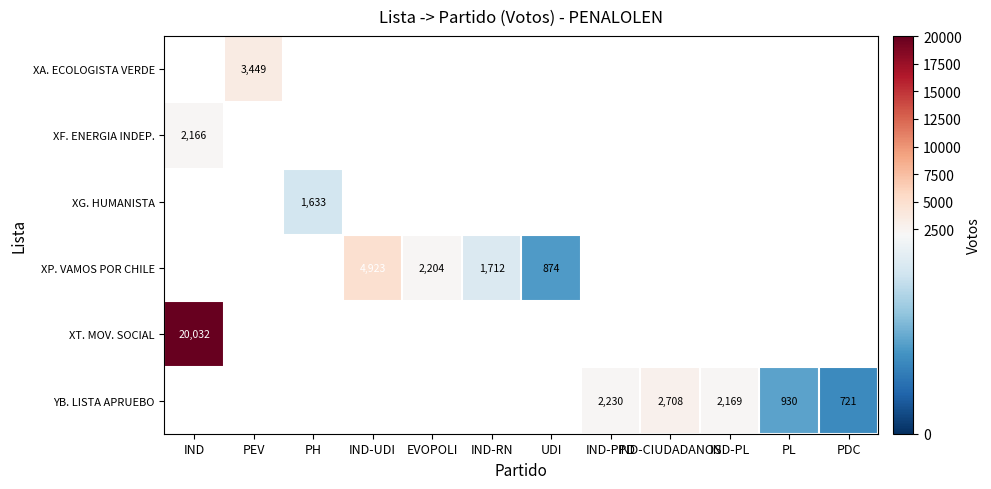

The XF. ENERGIA INDEP. series shows 1449 at IND. True or false?

False